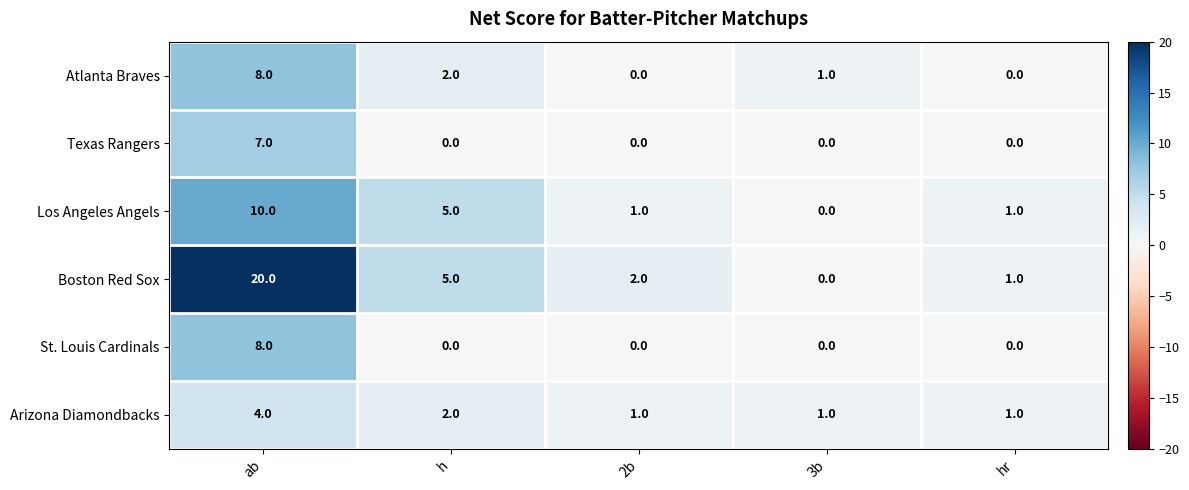

True or false: Los Angeles Angels has a value of 0 at 3b.

True